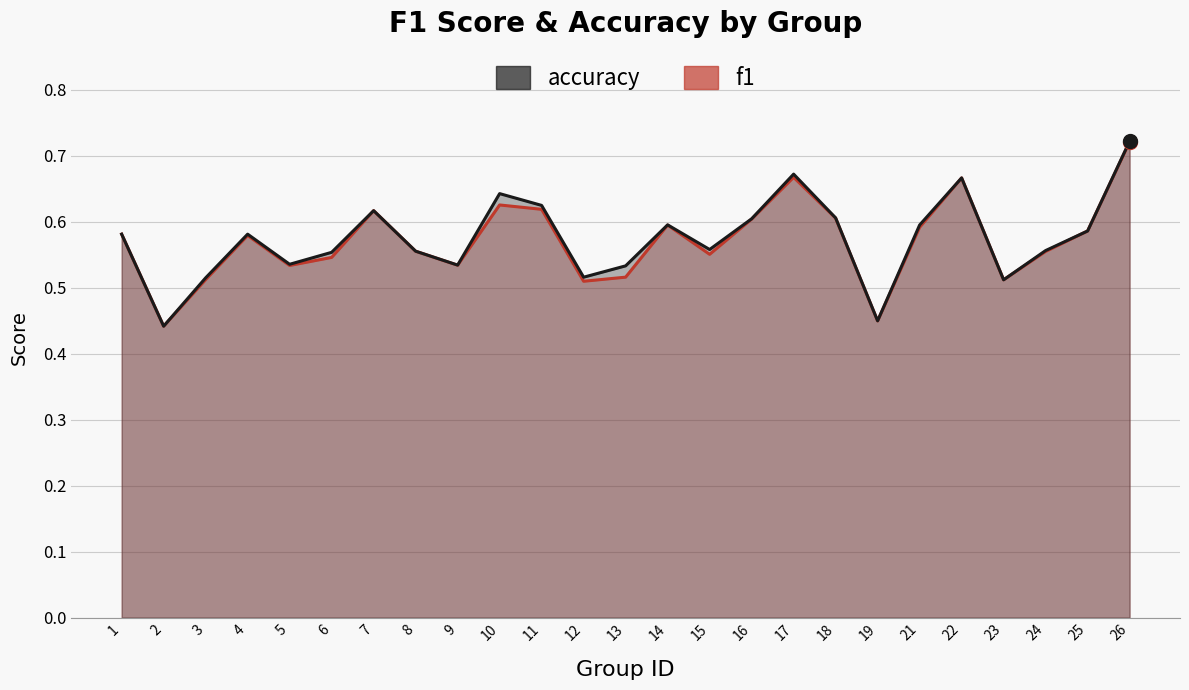

What is the total value across all series at 16?

1.2